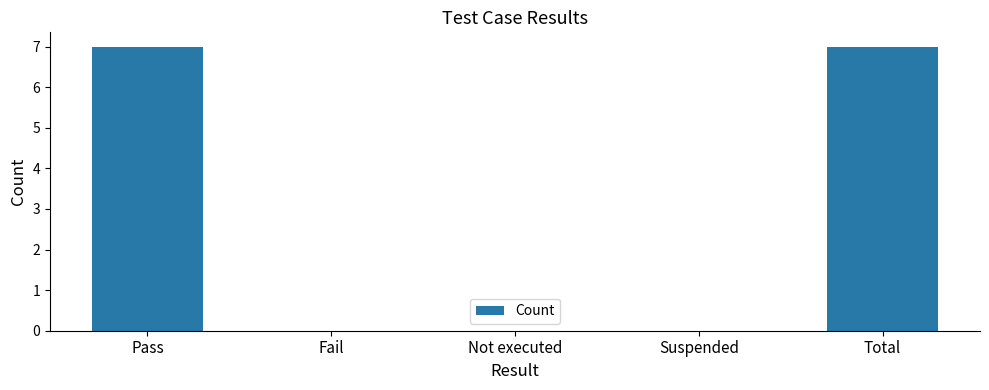

What is the change in value from Pass to Suspended?

-7